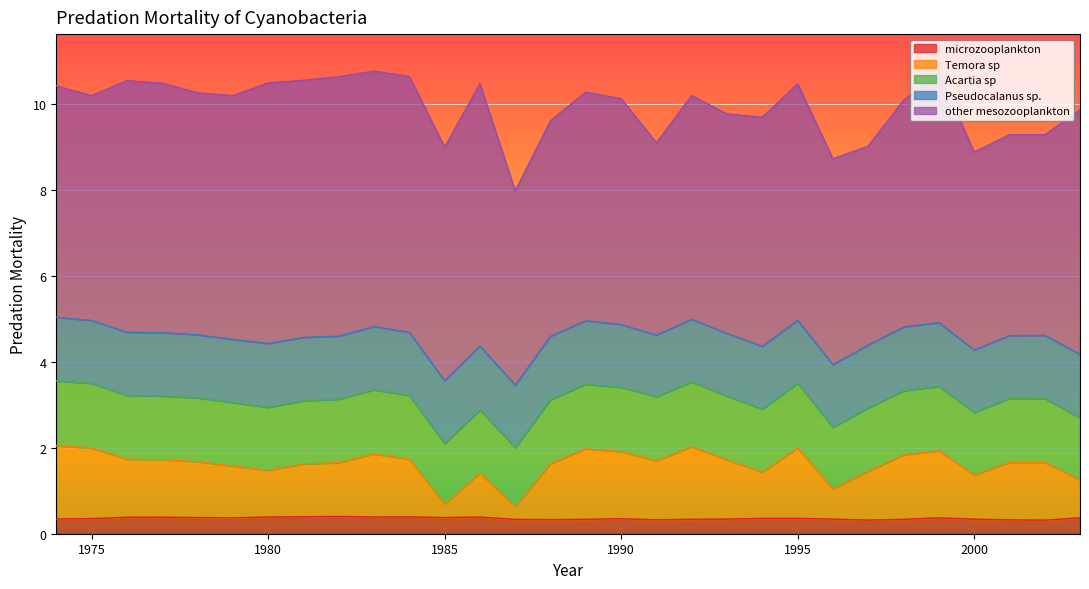

Which category has the lowest value in the Temora sp series?

1987